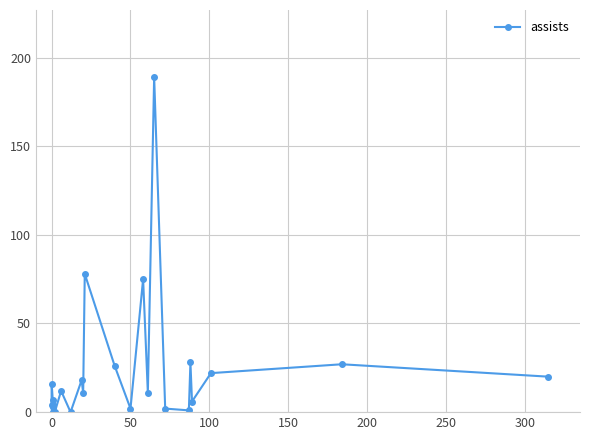

How many data points does each series have?

24